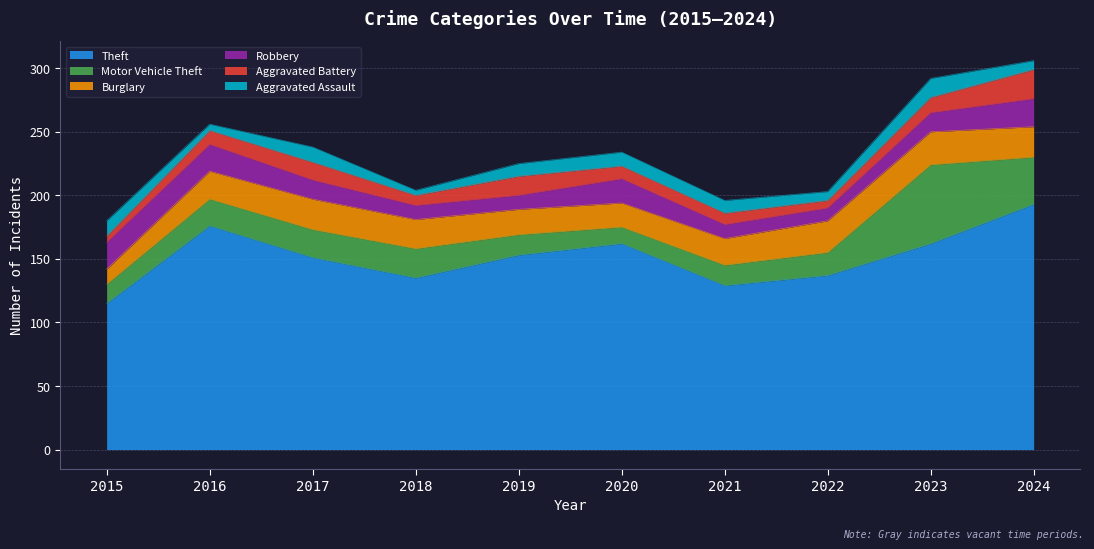

What is the value of the Motor Vehicle Theft point at the 8th from the left?

18